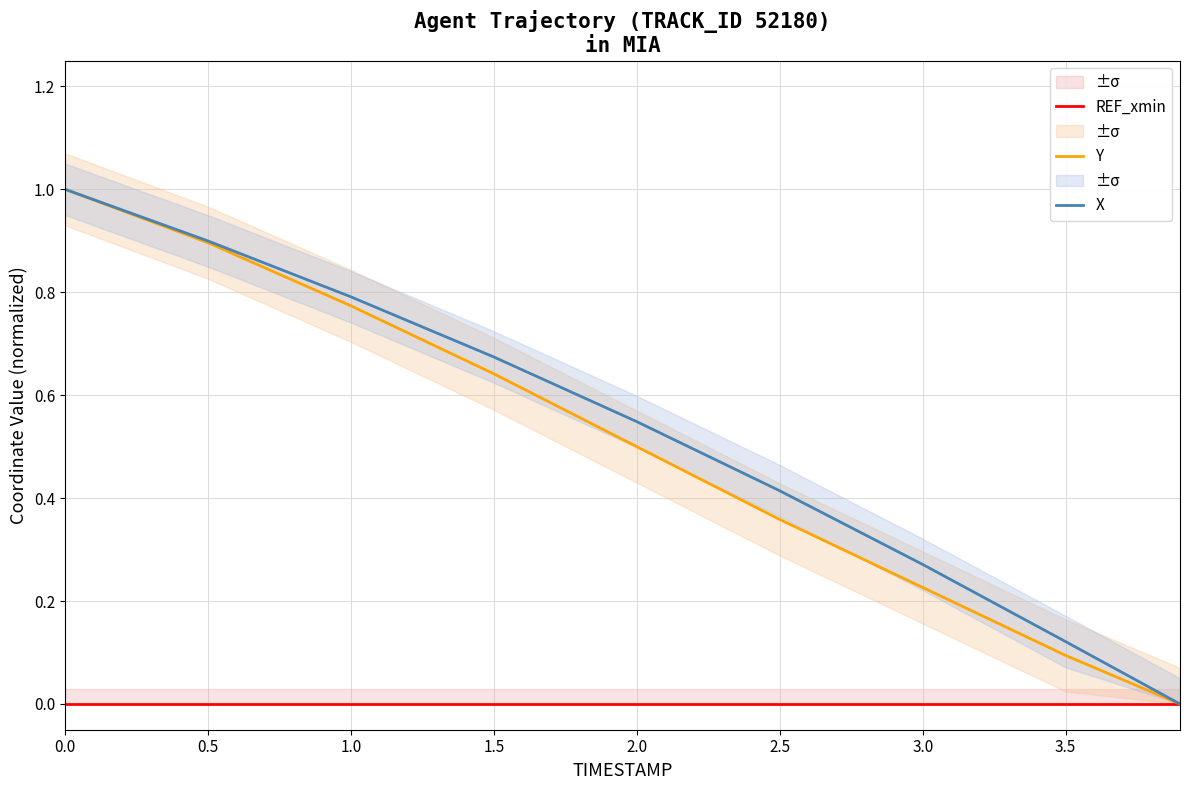

Read the X value at 1.0.

0.8